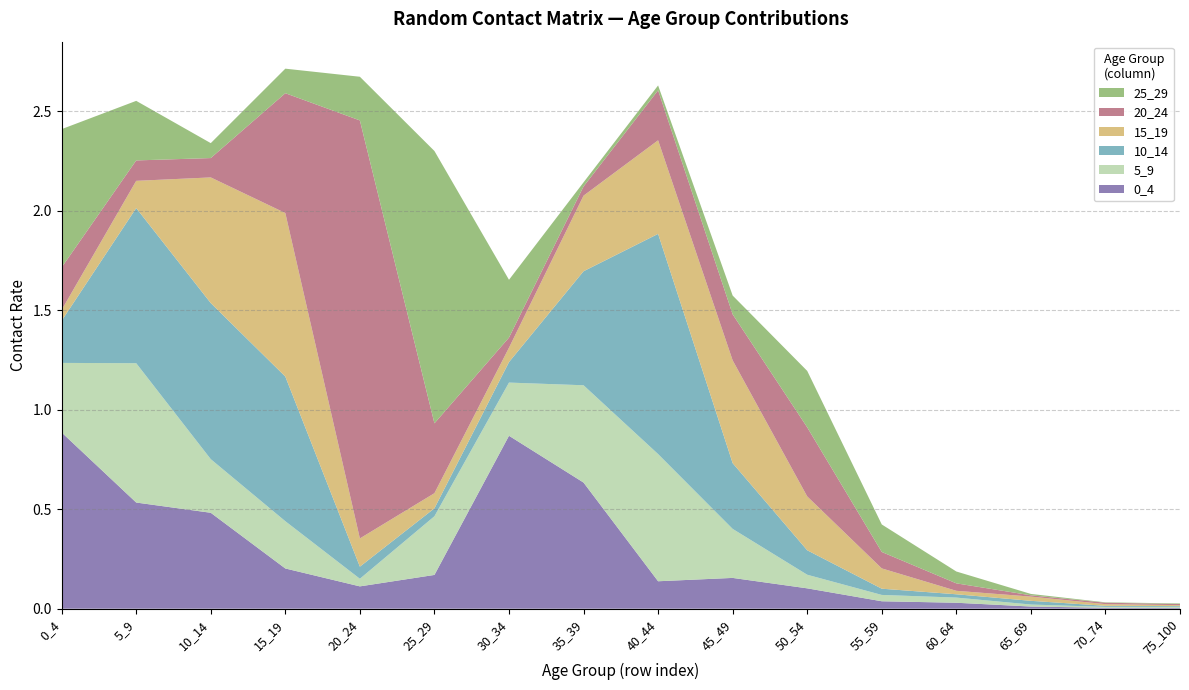

Reading right to left, transcribe all the data shown in this chart.

0_4: 75_100=0.0	70_74=0.0	65_69=0.0	60_64=0.0	55_59=0.0	50_54=0.1	45_49=0.2	40_44=0.1	35_39=0.6	30_34=0.9	25_29=0.2	20_24=0.1	15_19=0.2	10_14=0.5	5_9=0.5	0_4=0.9
5_9: 75_100=0.0	70_74=0.0	65_69=0.0	60_64=0.0	55_59=0.0	50_54=0.1	45_49=0.2	40_44=0.6	35_39=0.5	30_34=0.3	25_29=0.3	20_24=0.0	15_19=0.2	10_14=0.3	5_9=0.7	0_4=0.3
10_14: 75_100=0.0	70_74=0.0	65_69=0.0	60_64=0.0	55_59=0.0	50_54=0.1	45_49=0.3	40_44=1.1	35_39=0.6	30_34=0.1	25_29=0.0	20_24=0.1	15_19=0.7	10_14=0.8	5_9=0.8	0_4=0.2
15_19: 75_100=0.0	70_74=0.0	65_69=0.0	60_64=0.0	55_59=0.1	50_54=0.3	45_49=0.5	40_44=0.5	35_39=0.4	30_34=0.1	25_29=0.1	20_24=0.1	15_19=0.8	10_14=0.6	5_9=0.1	0_4=0.1
20_24: 75_100=0.0	70_74=0.0	65_69=0.0	60_64=0.0	55_59=0.1	50_54=0.3	45_49=0.2	40_44=0.3	35_39=0.0	30_34=0.1	25_29=0.4	20_24=2.1	15_19=0.6	10_14=0.1	5_9=0.1	0_4=0.2
25_29: 75_100=0.0	70_74=0.0	65_69=0.0	60_64=0.1	55_59=0.1	50_54=0.3	45_49=0.1	40_44=0.0	35_39=0.0	30_34=0.3	25_29=1.4	20_24=0.2	15_19=0.1	10_14=0.1	5_9=0.3	0_4=0.7